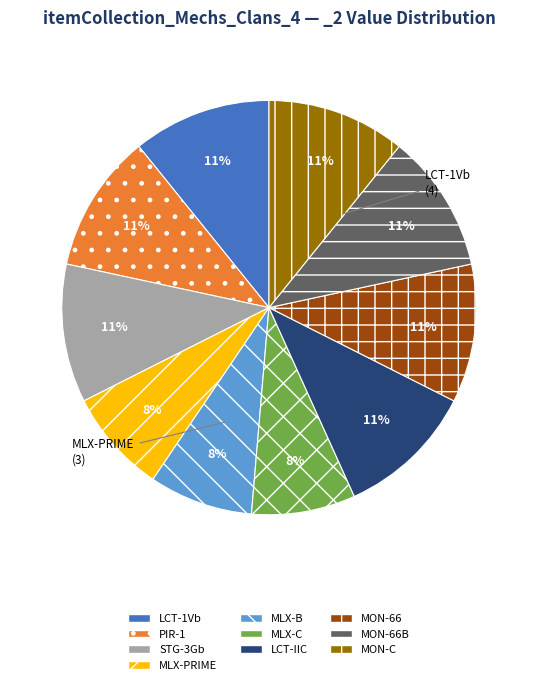

How many slices are in this pie chart?

10